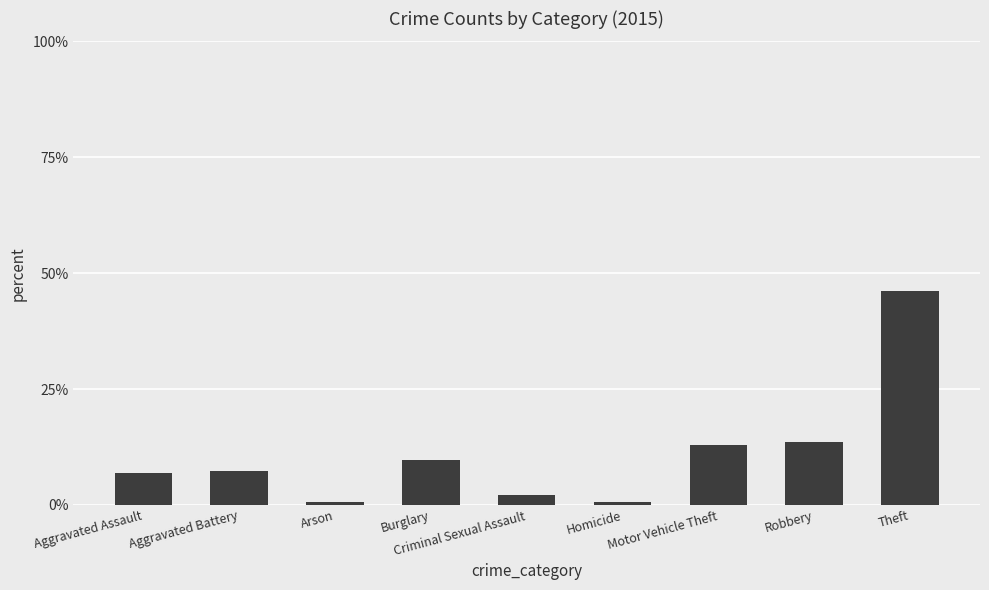

What position from the left is Theft?

9